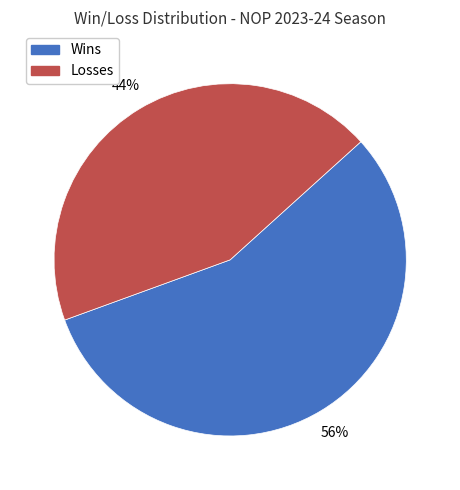

Which slice is the largest?

Wins